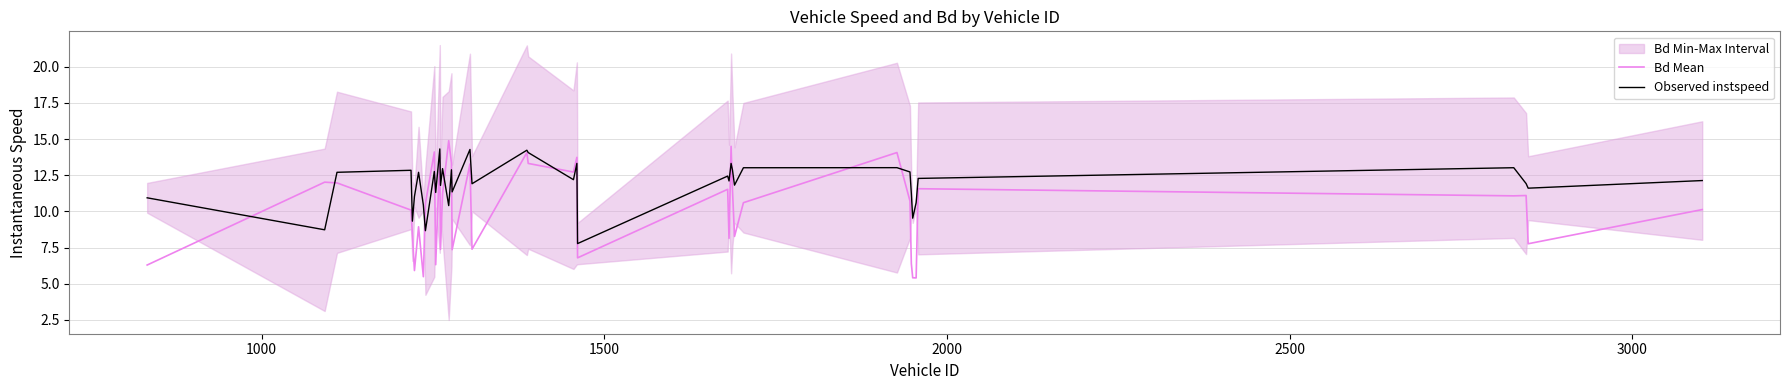

What is the lowest value of the Observed instspeed series?

7.8